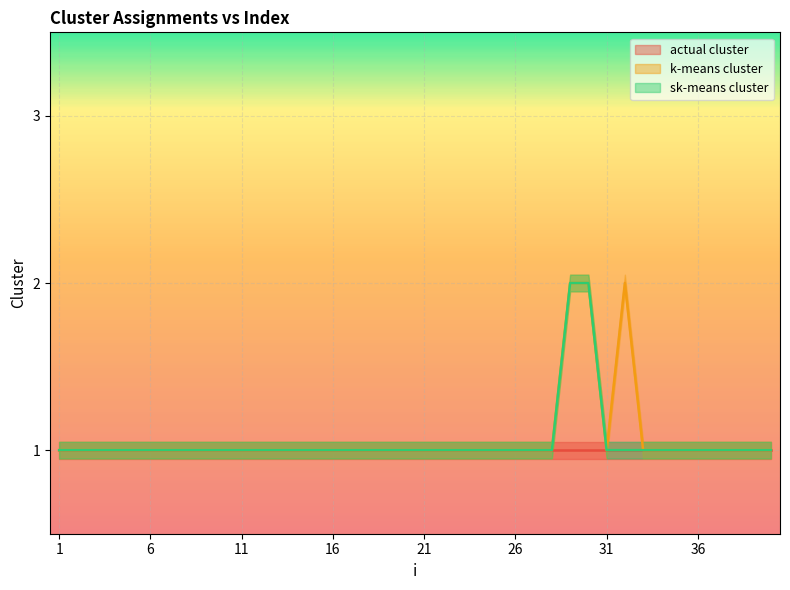

Reading right to left, extract all data points from this chart.

k-means cluster: 40=1	39=1	38=1	37=1	36=1	35=1	34=1	33=1	32=2	31=1	30=2	29=2	28=1	27=1	26=1	25=1	24=1	23=1	22=1	21=1	20=1	19=1	18=1	17=1	16=1	15=1	14=1	13=1	12=1	11=1	10=1	9=1	8=1	7=1	6=1	5=1	4=1	3=1	2=1	1=1
sk-means cluster: 40=1	39=1	38=1	37=1	36=1	35=1	34=1	33=1	32=1	31=1	30=2	29=2	28=1	27=1	26=1	25=1	24=1	23=1	22=1	21=1	20=1	19=1	18=1	17=1	16=1	15=1	14=1	13=1	12=1	11=1	10=1	9=1	8=1	7=1	6=1	5=1	4=1	3=1	2=1	1=1